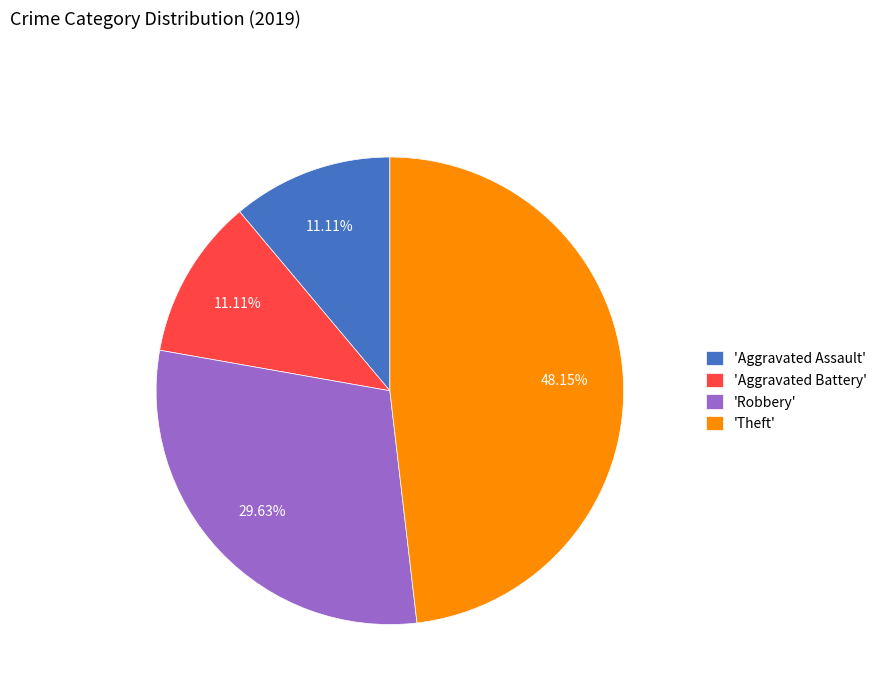

Is there a majority slice in this chart?

No